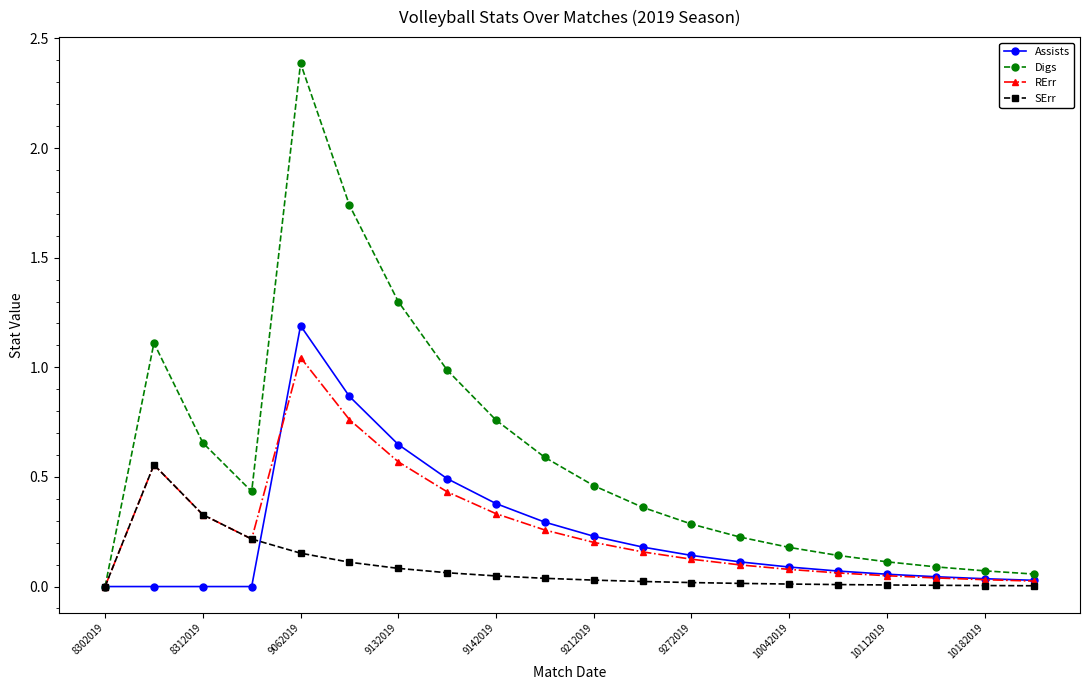

Which series has the widest spread of values?

Digs